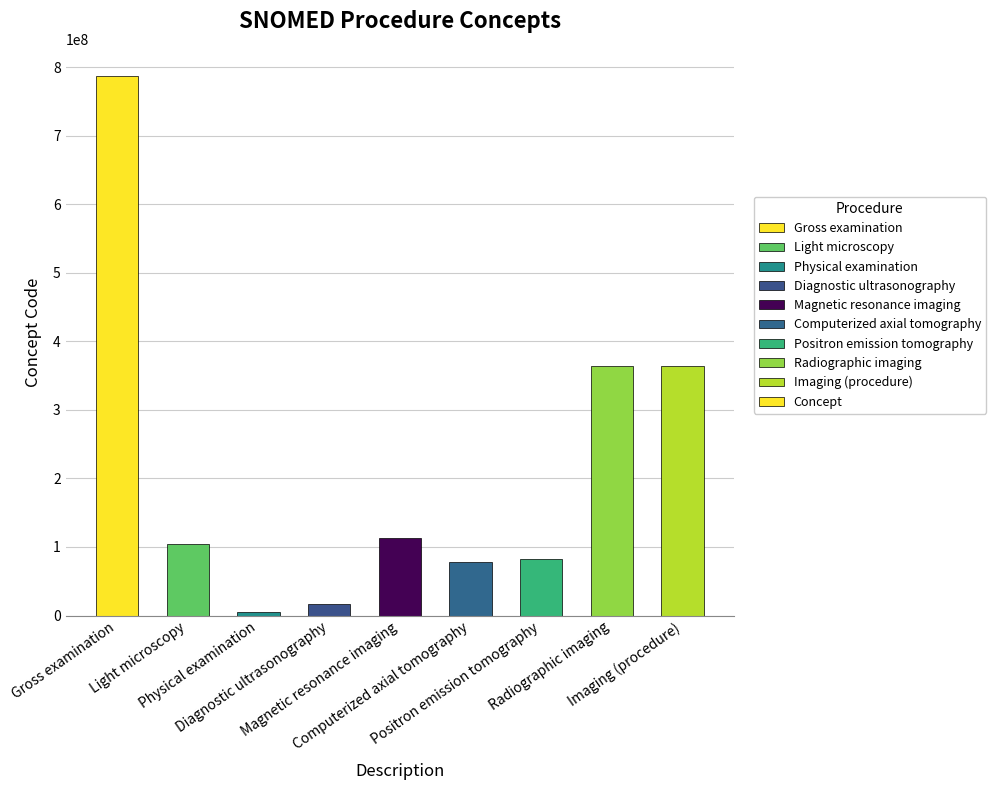

How many distinct data groups are displayed?

1